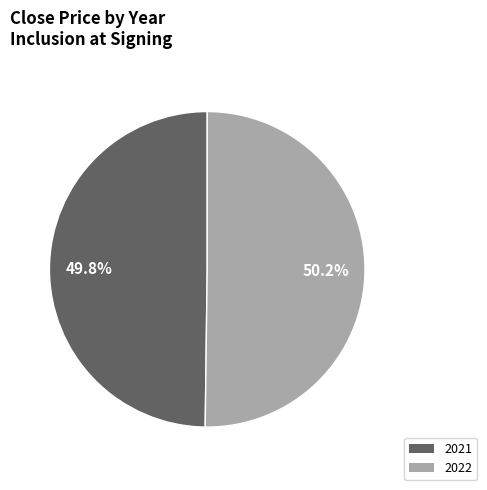

Count the number of slices in the pie.

2